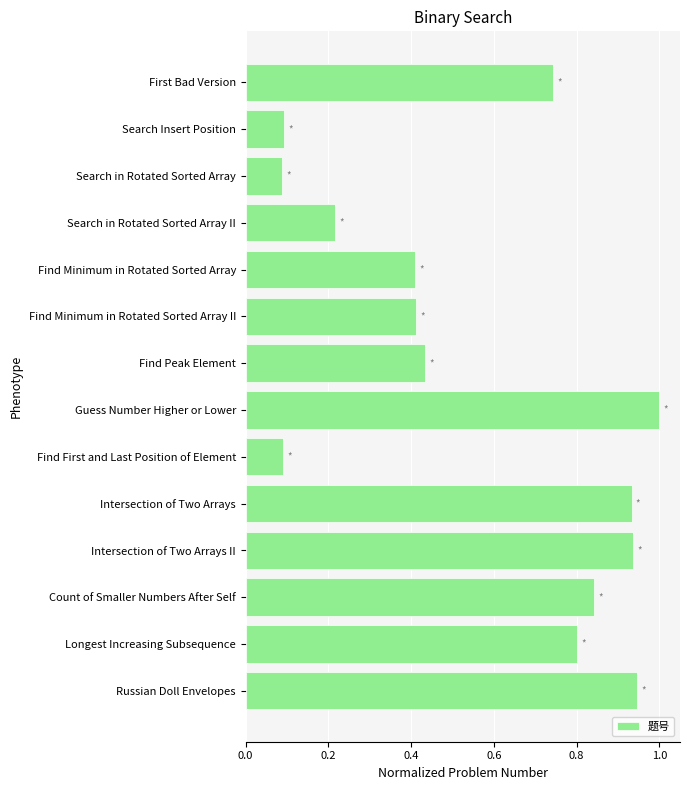

What is the change in value from Russian Doll Envelopes to Search in Rotated Sorted Array?

-0.9